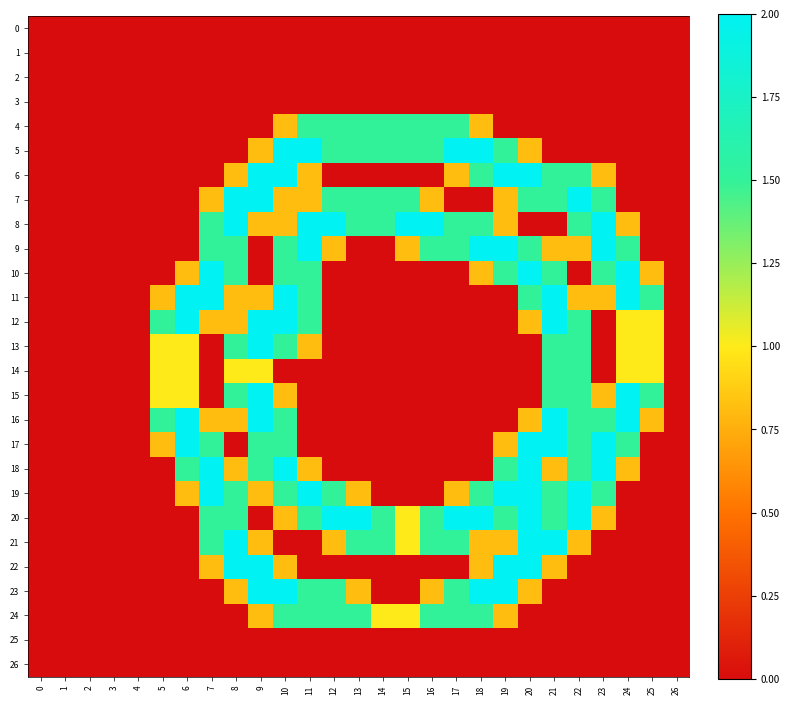

Between 8 and 16, which is larger?

8